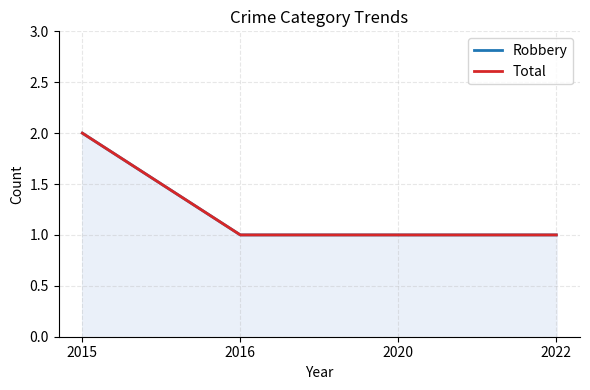

Where is Robbery nearest to the value 1?

2016